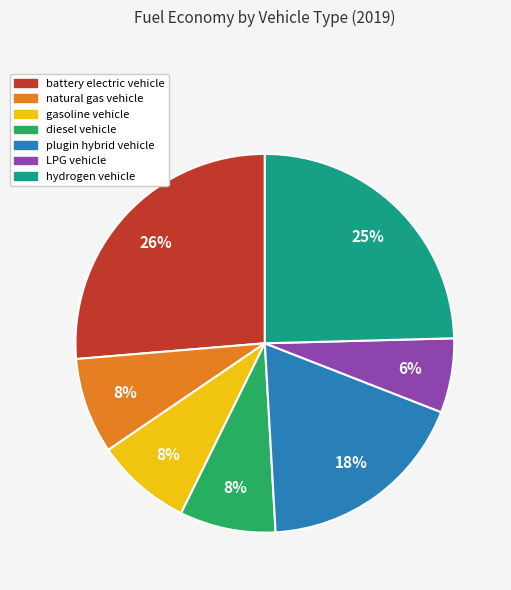

Combined, do hydrogen vehicle and battery electric vehicle account for over 50%?

Yes